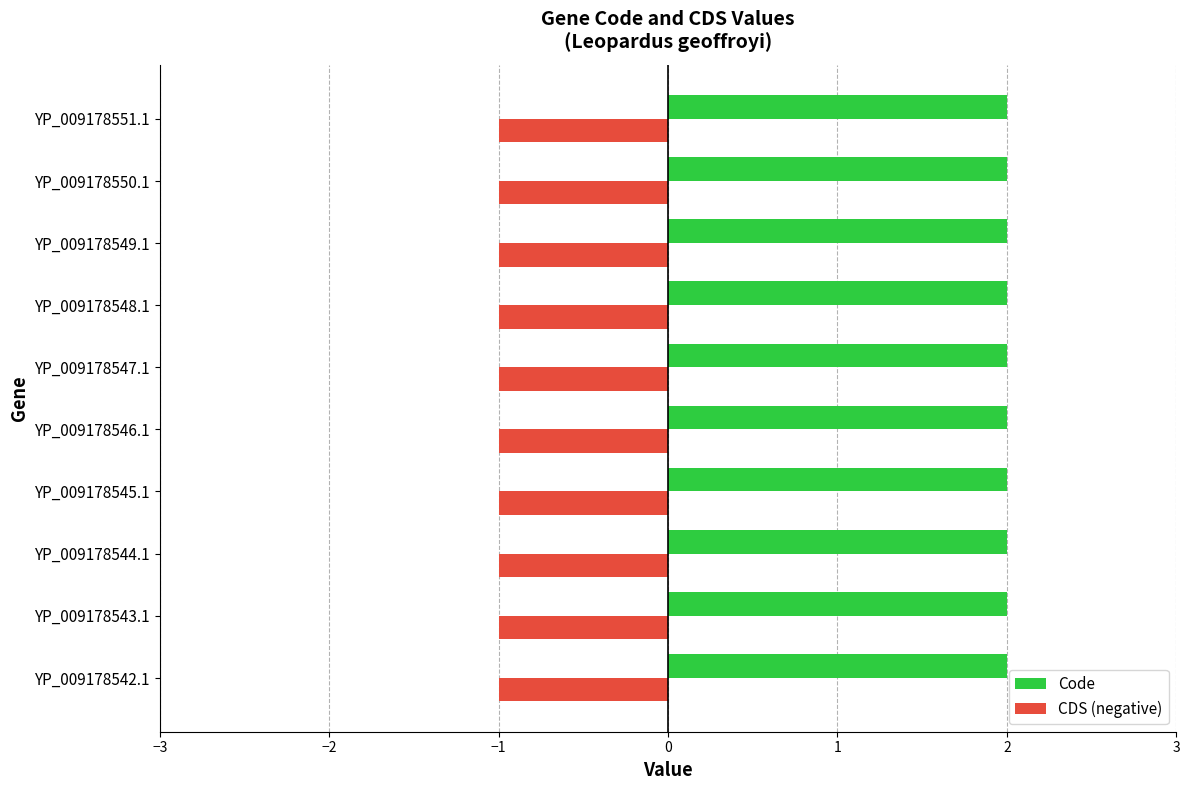

What is the spread (max minus min) of values at YP_009178546.1?

3